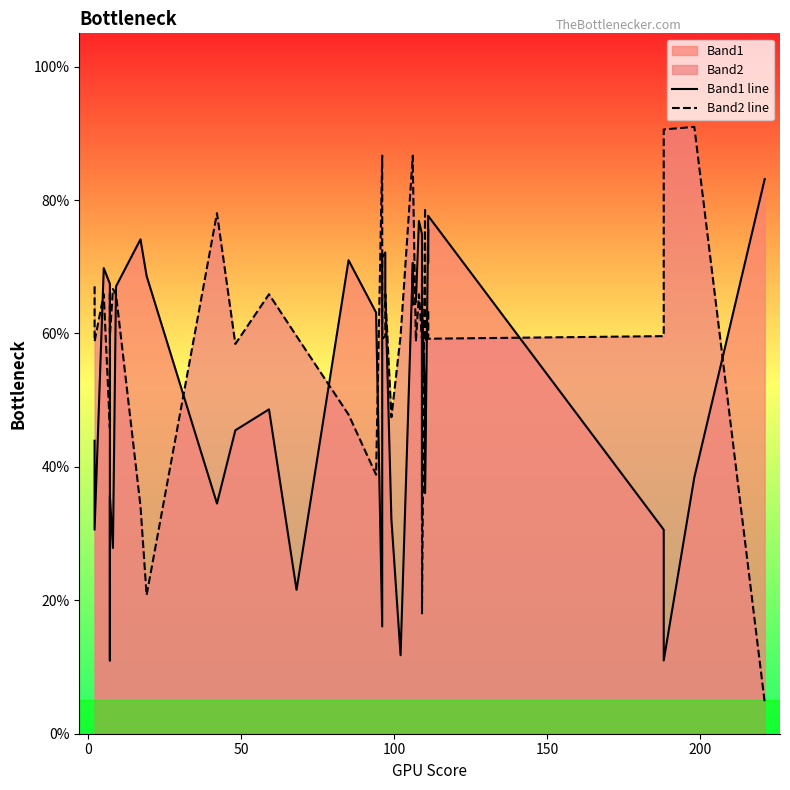

Which series ends up on top after the final intersection of Band1 line and Band2 line?

Band1 line